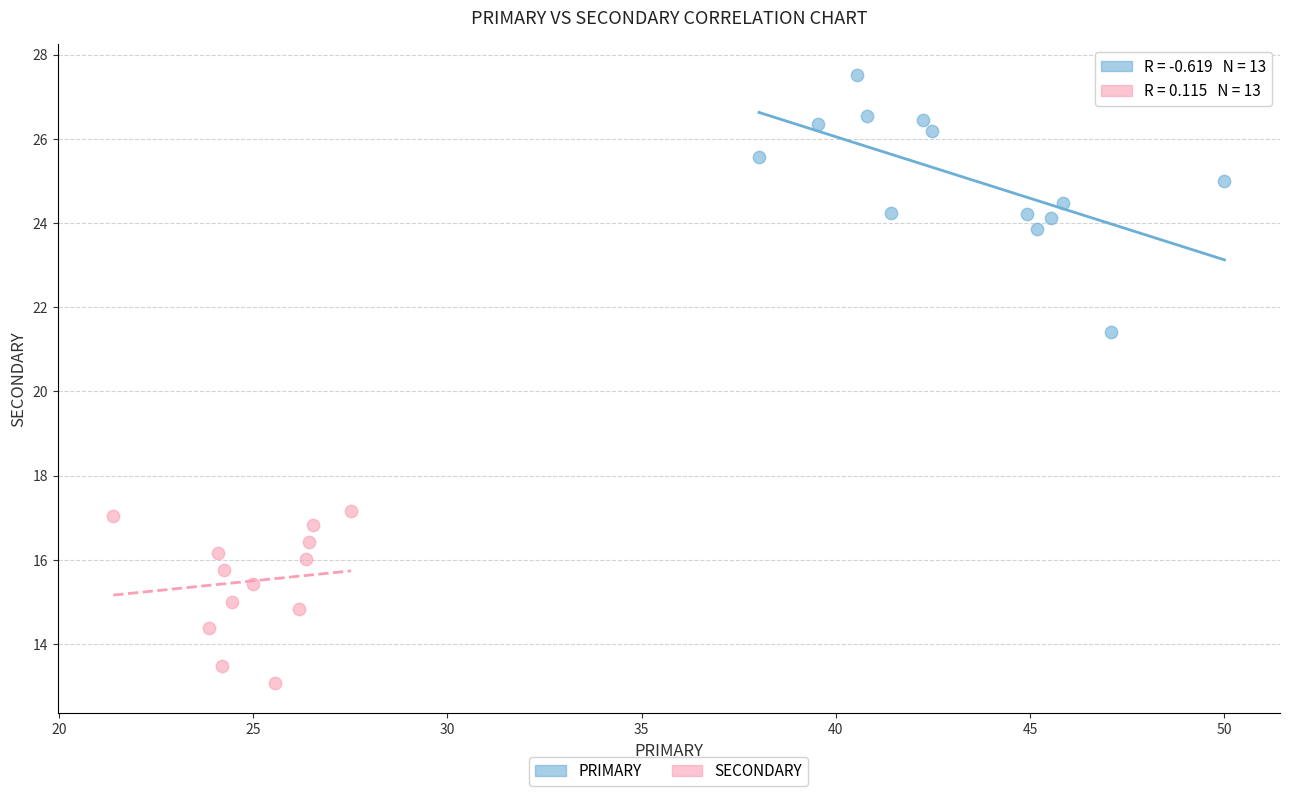

Which series contains the lowest Y value?

SECONDARY